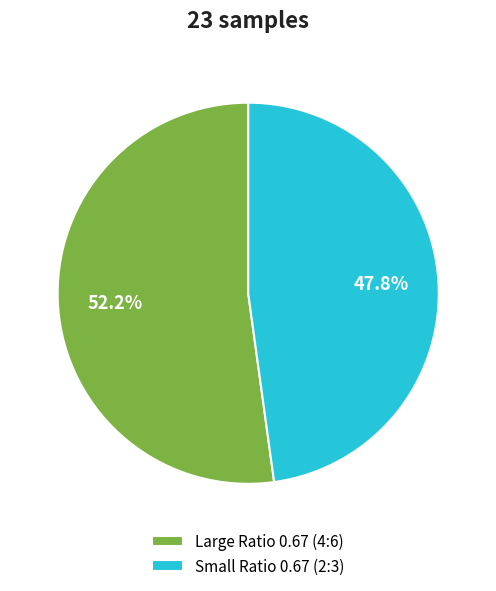

Which category has the biggest portion of the pie?

Large Ratio 0.67 (4:6)